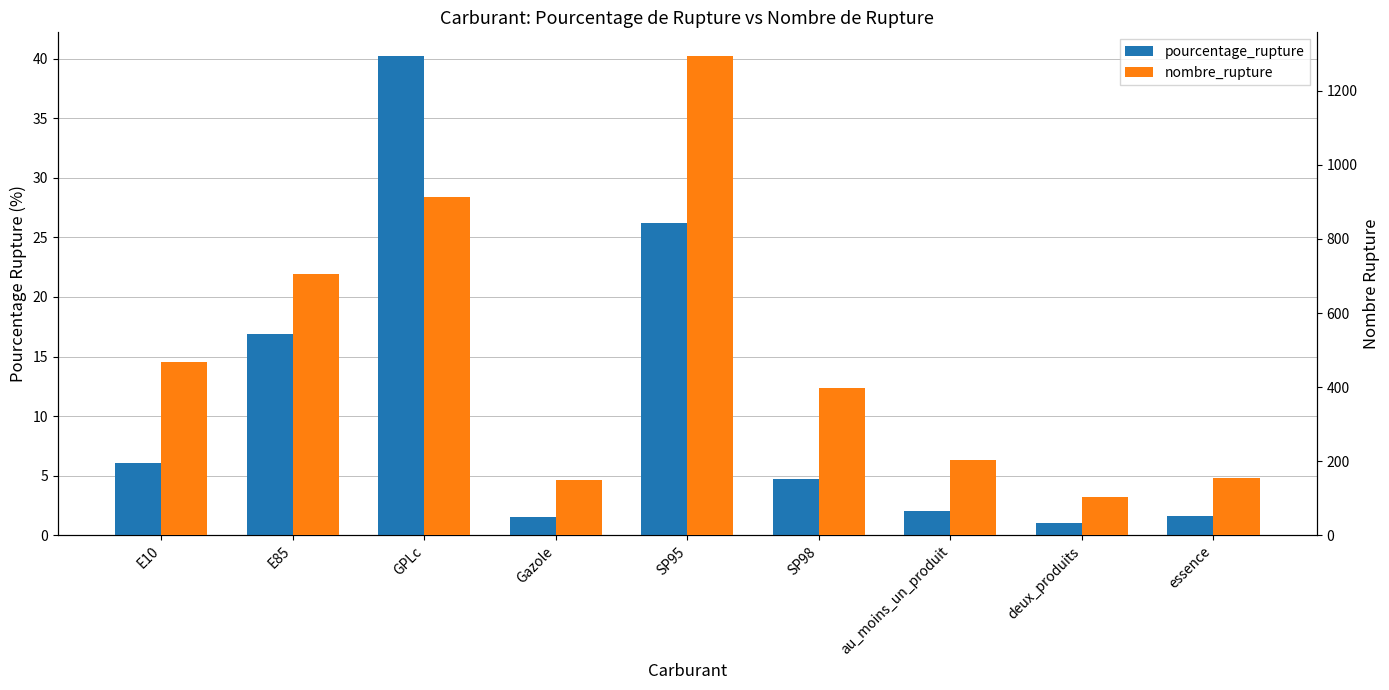

At how many categories does at least one series exceed 1226?

1